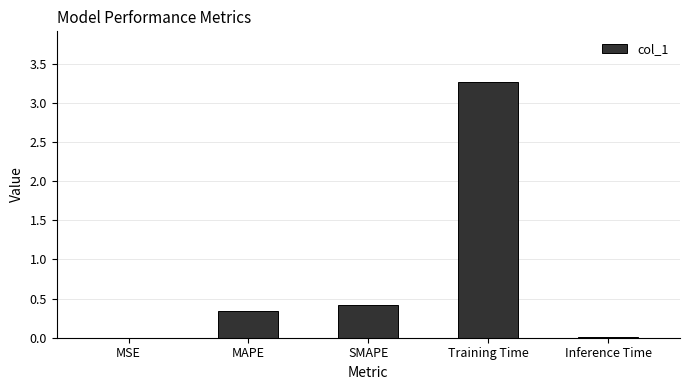

The value at Training Time is 3.3. True or false?

True